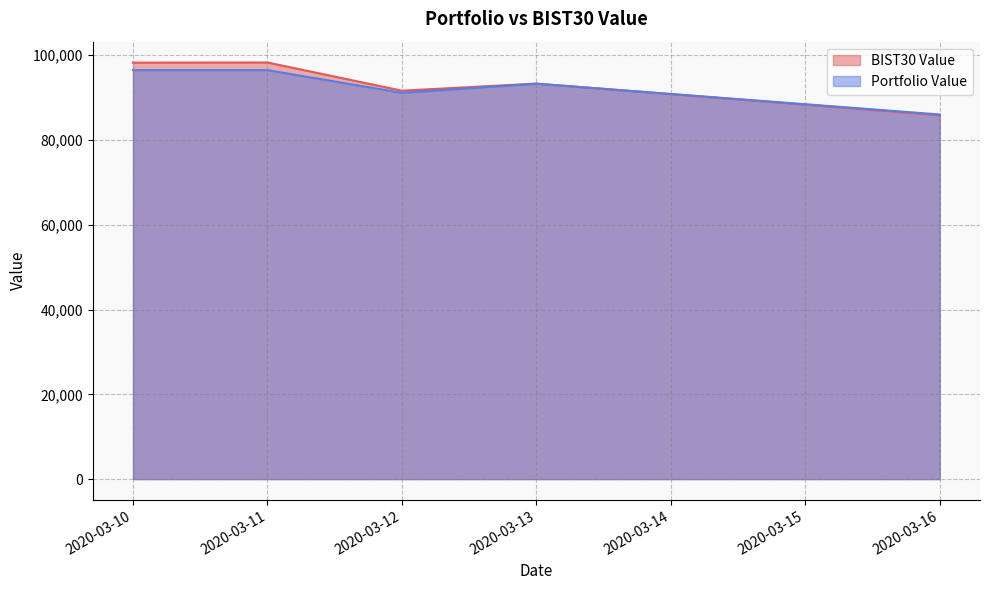

What is the sum of the BIST30 Value values at 2020-03-10 and 2020-03-12?

189923.9